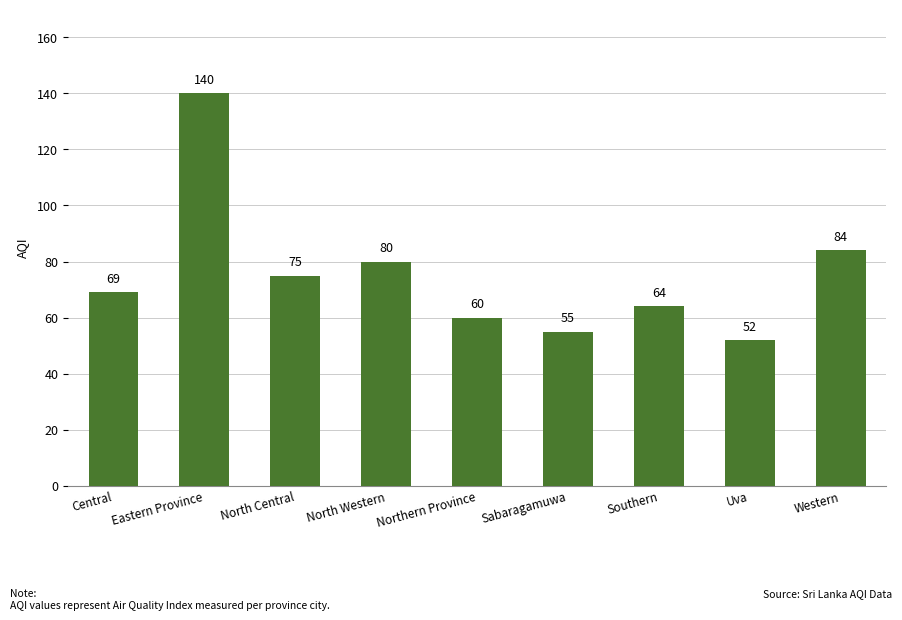

The value at Sabaragamuwa is 55. True or false?

True